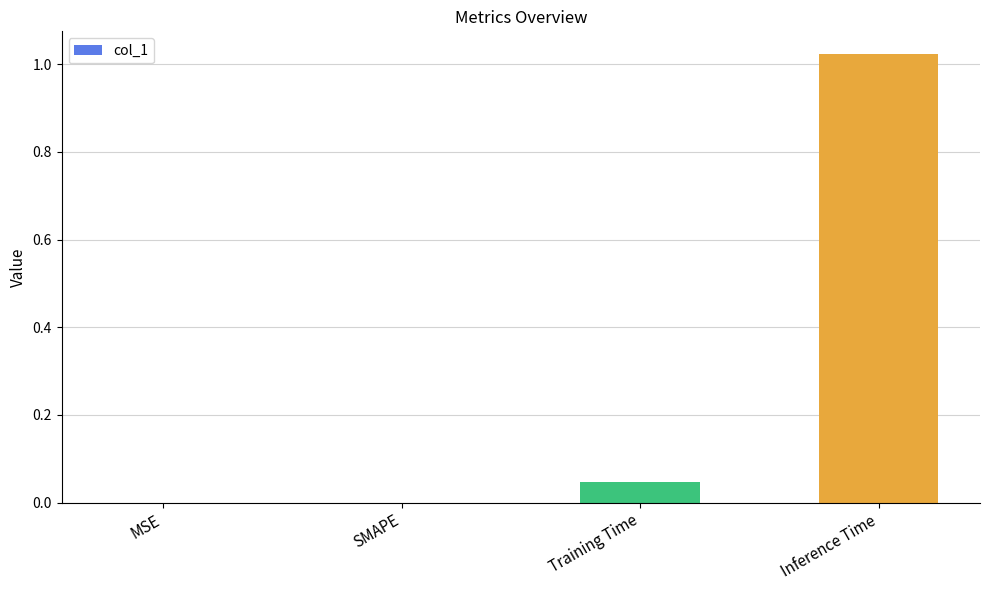

Which label corresponds to the largest value in the chart?

Inference Time